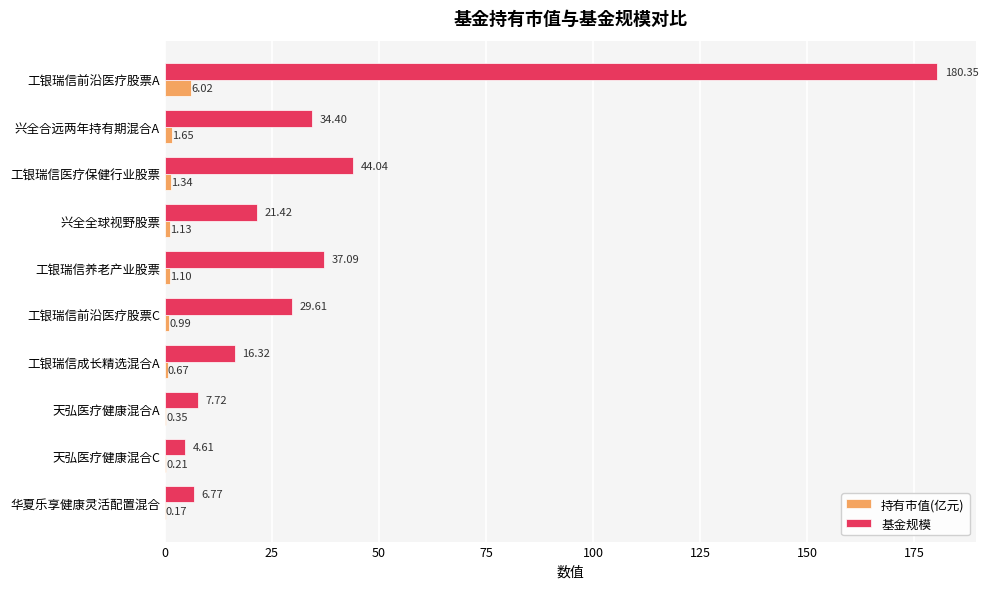

How many categories are shown in the chart?

10